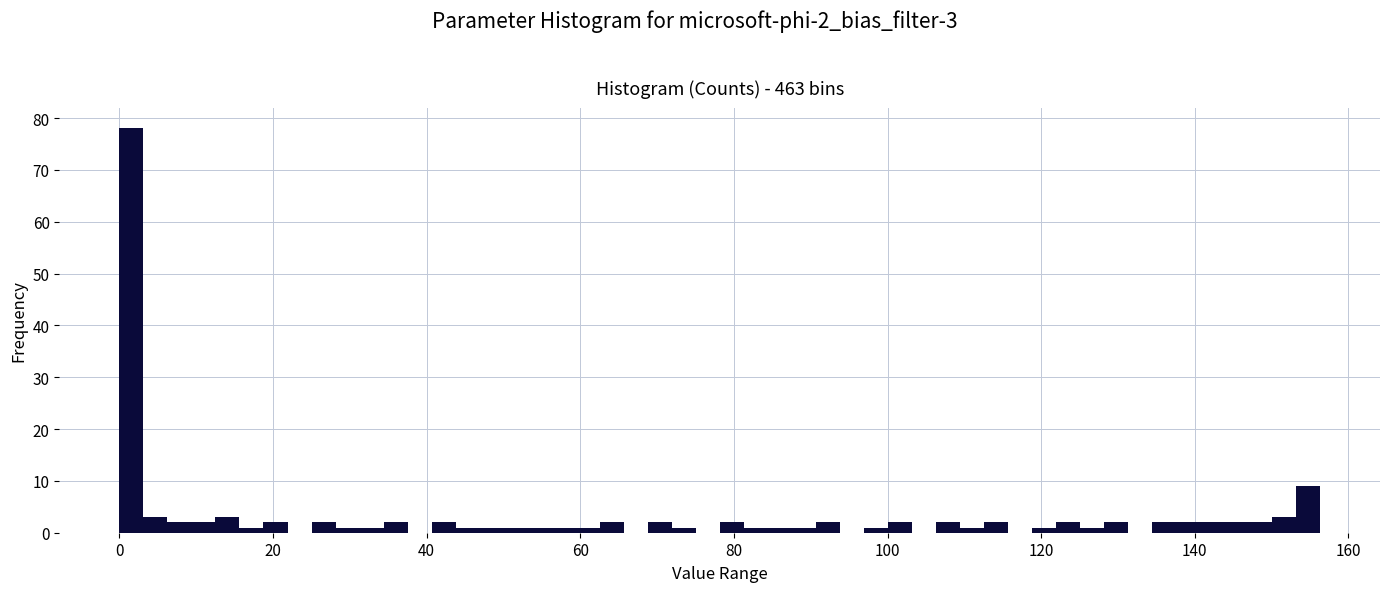

Read against the x-axis, roughly where is the centre of the tallest bar?

2